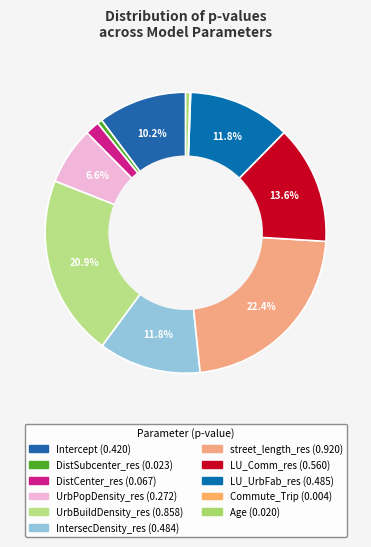

Count the number of slices in the pie.

11